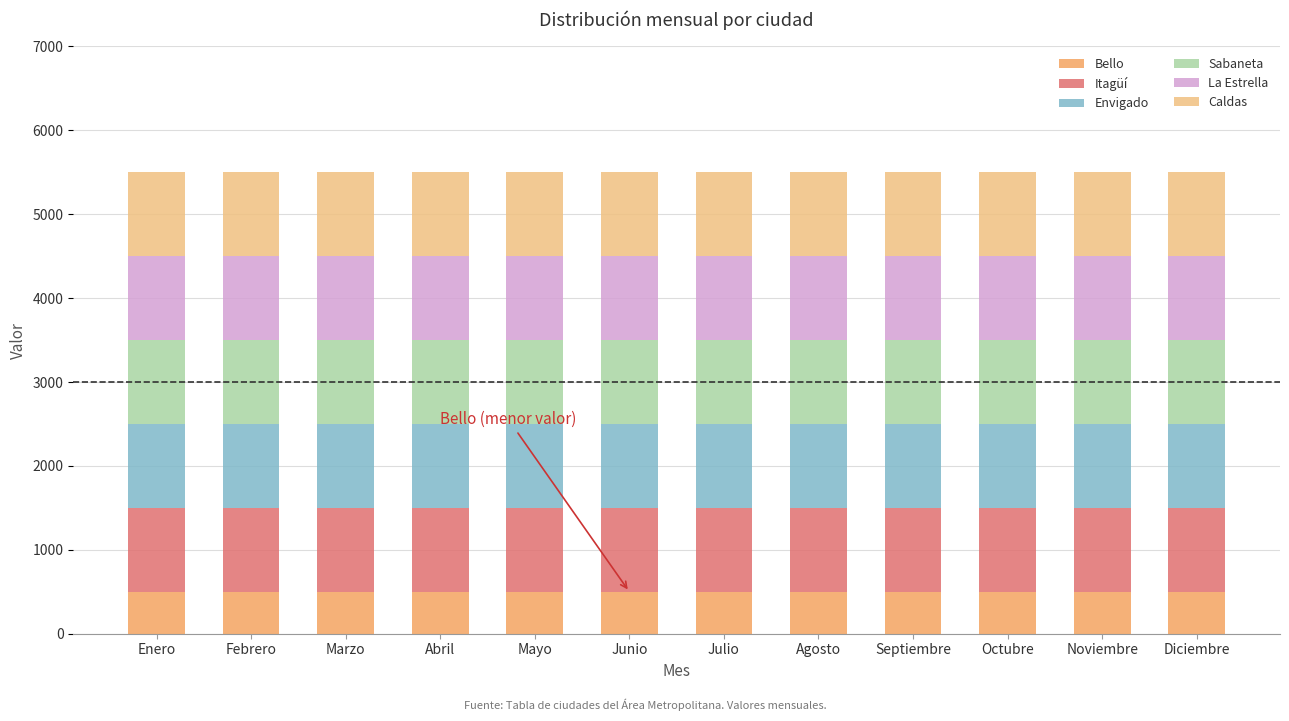

What is the total value across all series at Abril?

5500